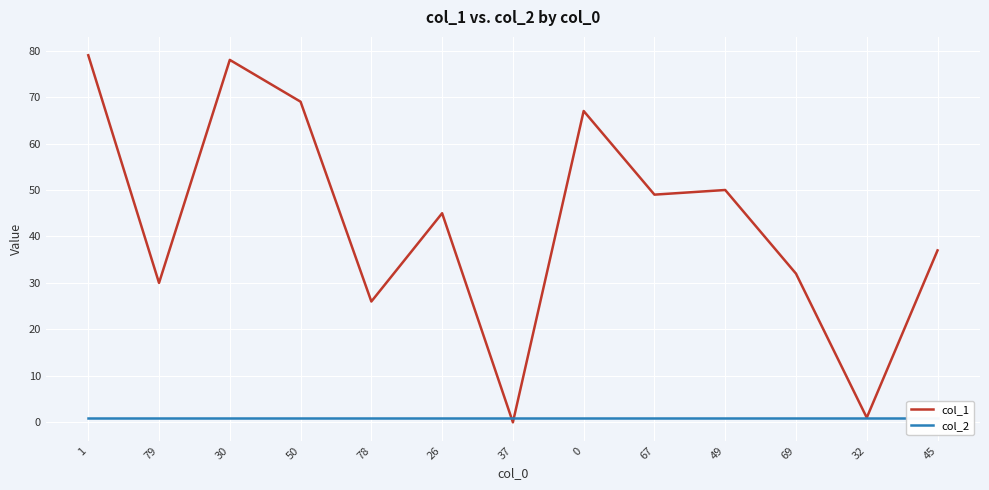

Is the value of col_1 at 78 greater than the value of col_2 at 69?

Yes